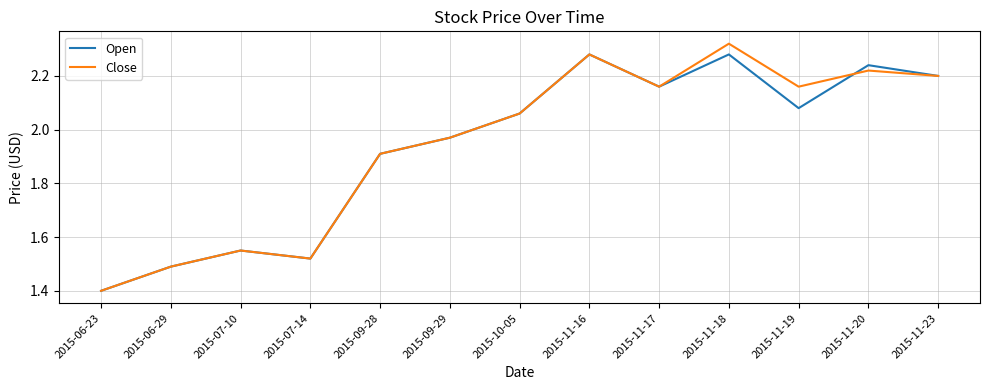

At how many categories does at least one series exceed 1?

13